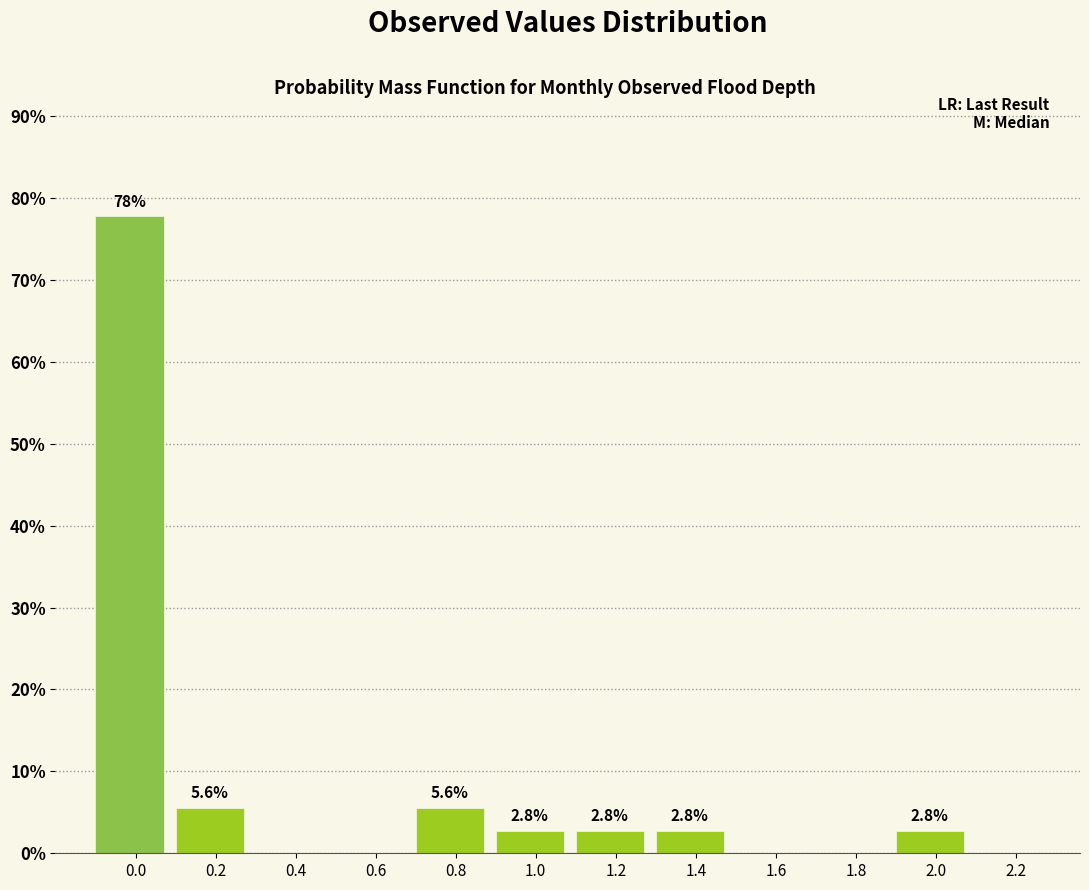

Reading left to right, what are all the values shown in this chart?

0.0=77.8	0.2=5.6	0.4=0.0	0.6=0.0	0.8=5.6	1.0=2.8	1.2=2.8	1.4=2.8	1.6=0.0	1.8=0.0	2.0=2.8	2.2=0.0